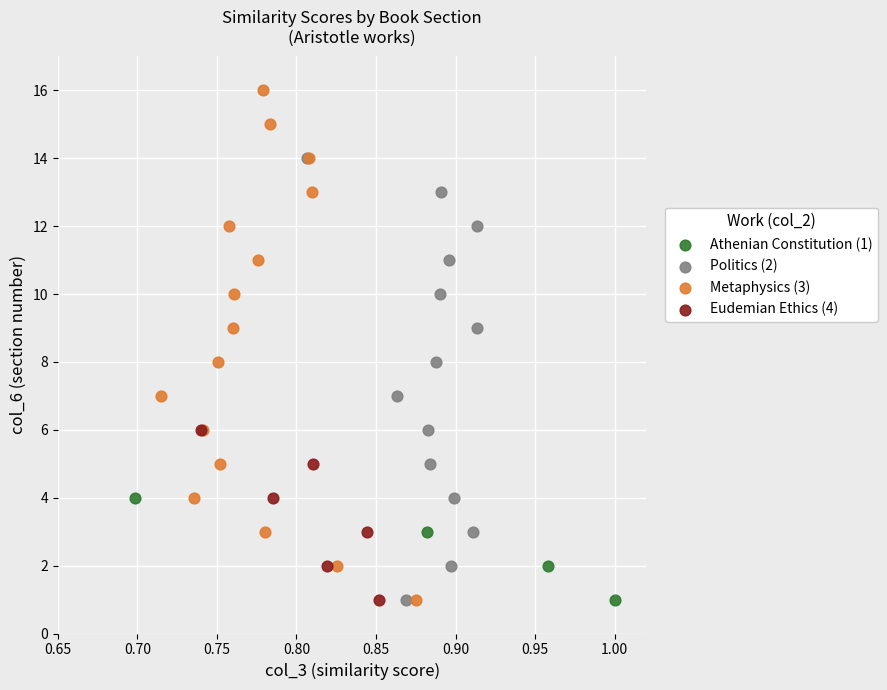

Which series has the widest spread of Y values?

Metaphysics (3)